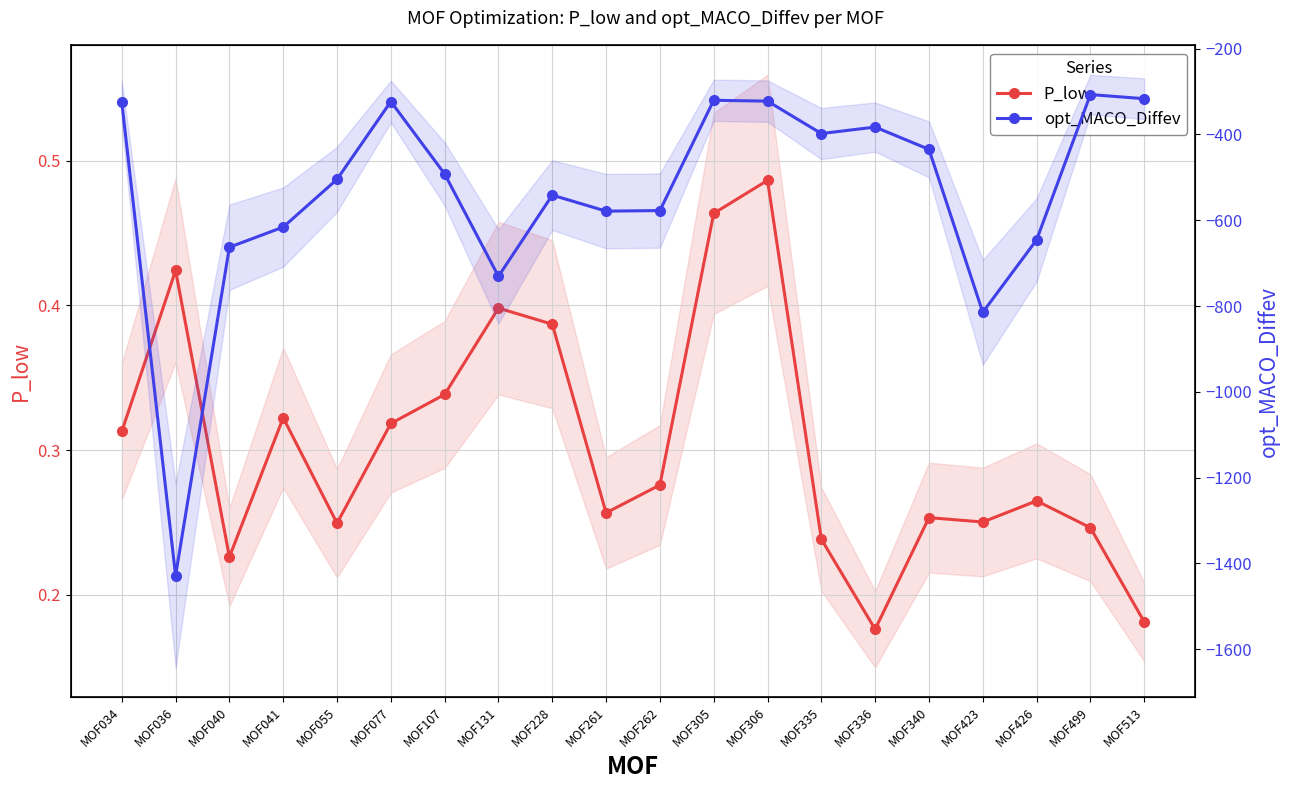

What is the difference between the second highest and minimum values in the opt_MACO_Diffev series?

1111.7